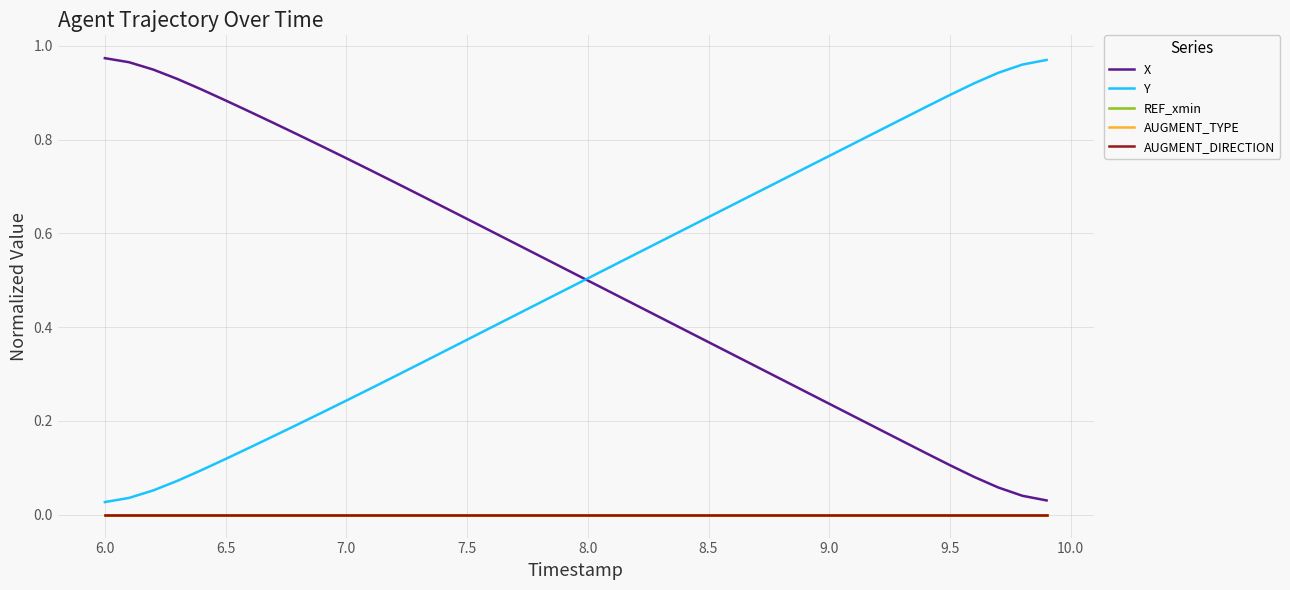

Does the chart display data point markers on the line(s)?

No